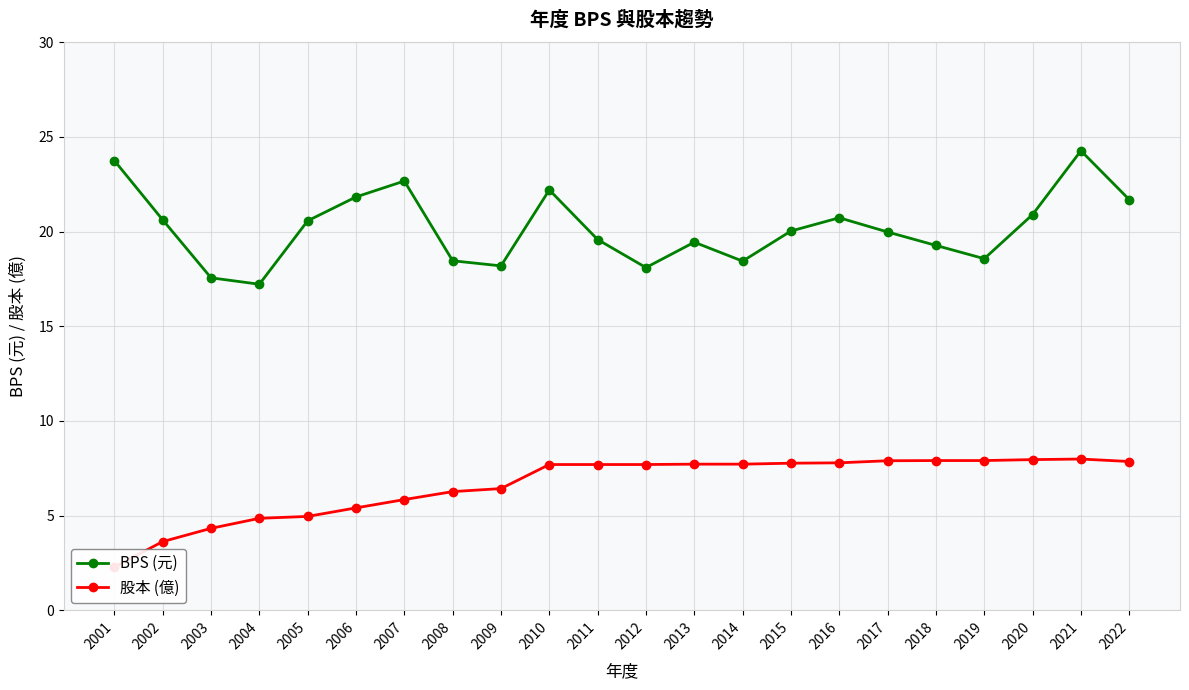

Reading left to right, list all the values displayed in this chart.

BPS (元): 2001=23.8	2002=20.6	2003=17.6	2004=17.2	2005=20.6	2006=21.8	2007=22.7	2008=18.5	2009=18.2	2010=22.2	2011=19.6	2012=18.1	2013=19.4	2014=18.4	2015=20.0	2016=20.7	2017=20.0	2018=19.3	2019=18.6	2020=20.9	2021=24.3	2022=21.7
股本 (億): 2001=2.3	2002=3.6	2003=4.3	2004=4.9	2005=5.0	2006=5.4	2007=5.8	2008=6.3	2009=6.4	2010=7.7	2011=7.7	2012=7.7	2013=7.7	2014=7.7	2015=7.8	2016=7.8	2017=7.9	2018=7.9	2019=7.9	2020=8.0	2021=8.0	2022=7.9